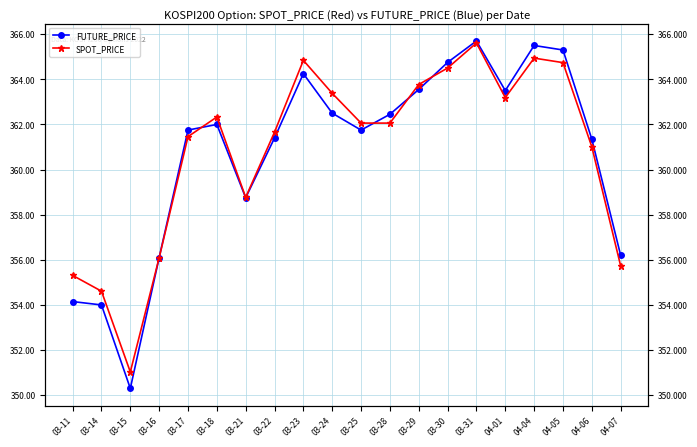

In SPOT_PRICE, how many points are lower than both neighbors (excluding endpoints)?

3